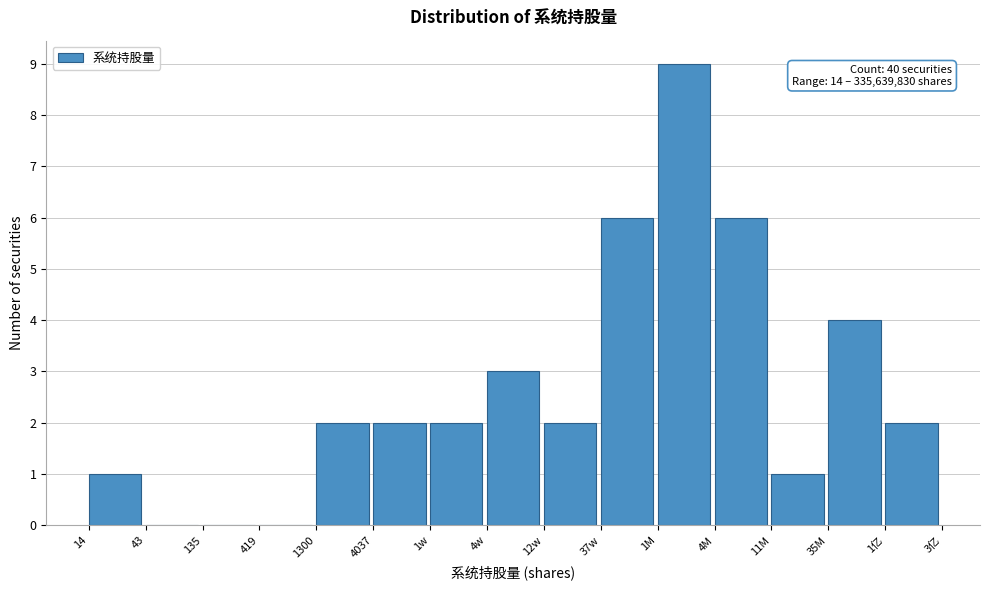

Reading left to right, transcribe all the data shown in this chart.

14=1	43=0	135=0	419=0	1300=2	4037=2	1w=2	4w=3	12w=2	37w=6	1M=9	4M=6	11M=1	35M=4	1亿=2